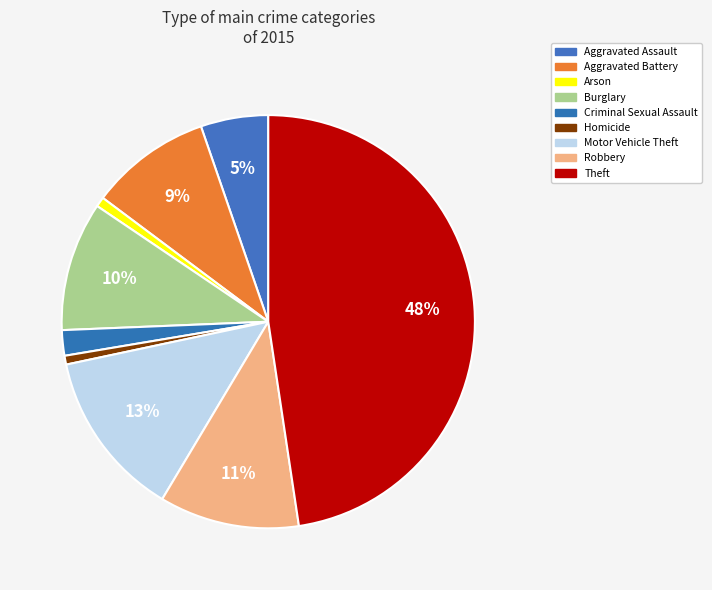

Which category has the biggest portion of the pie?

Theft